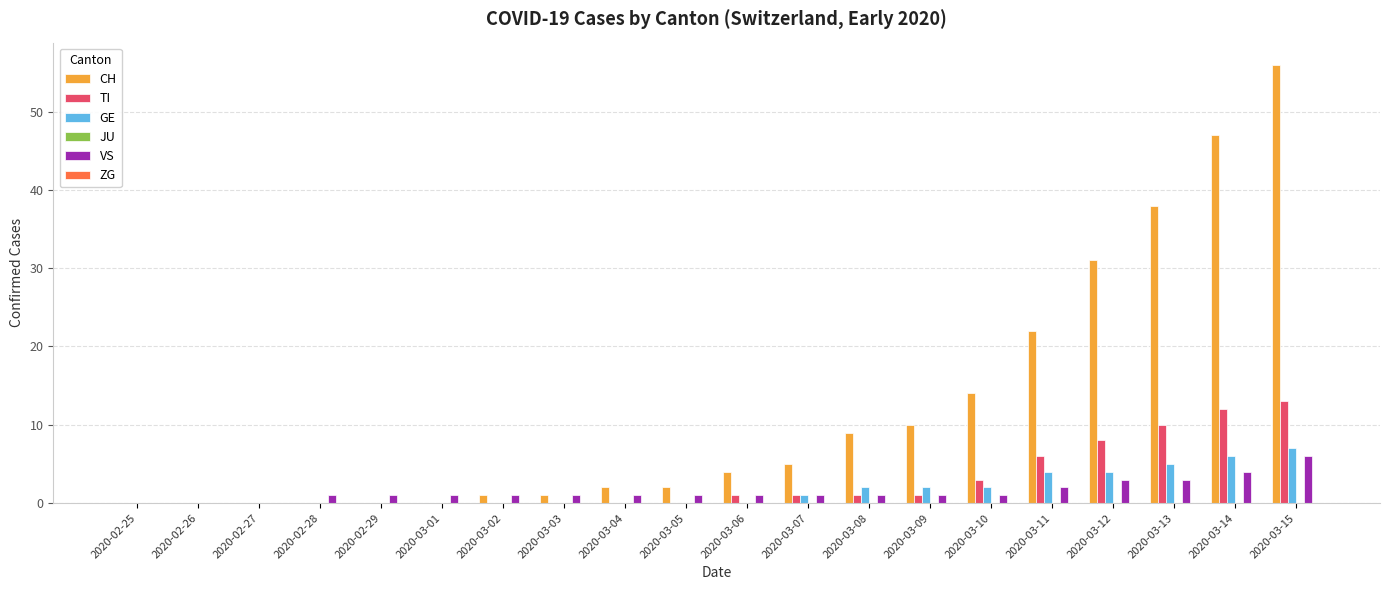

What is the sum of the CH values at 2020-02-29 and 2020-03-04?

2